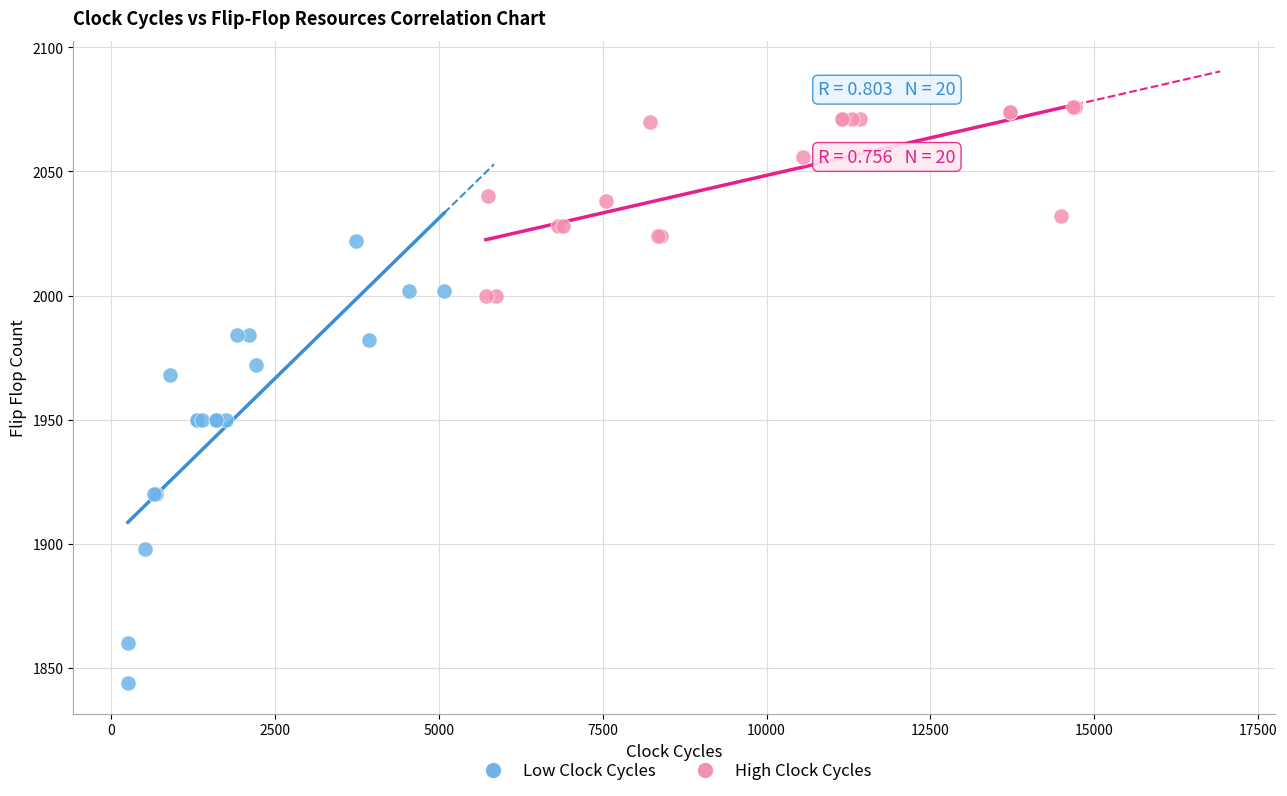

What are all the series names shown in the legend?

Low Clock Cycles, High Clock Cycles